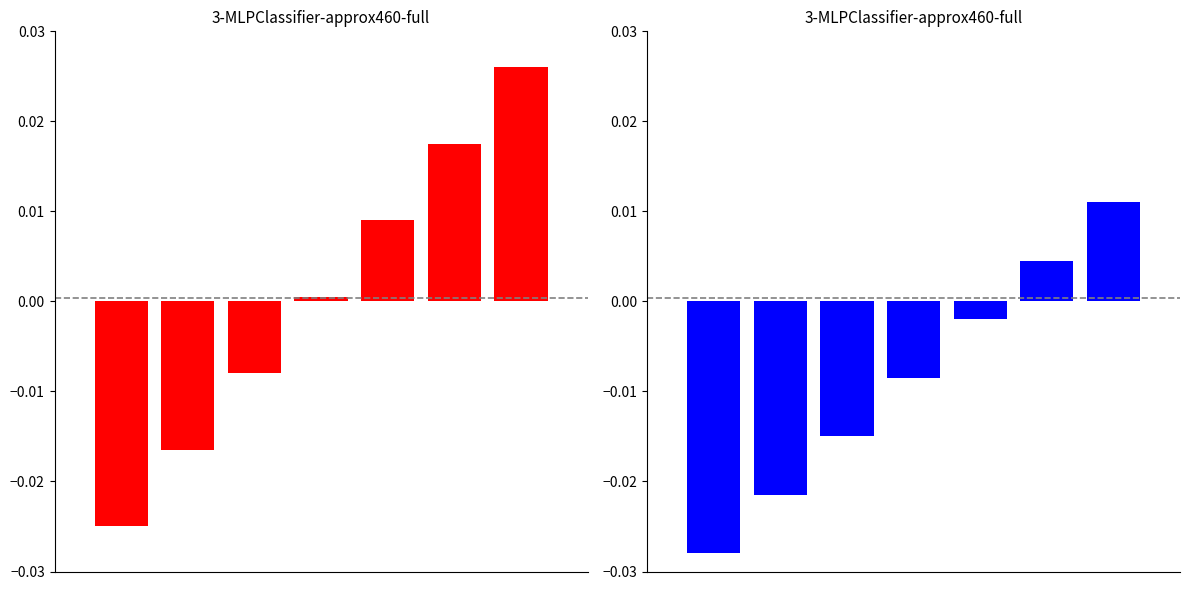

Rank the categories by value from highest to lowest.

6, 5, 4, 3, 2, 1, 0